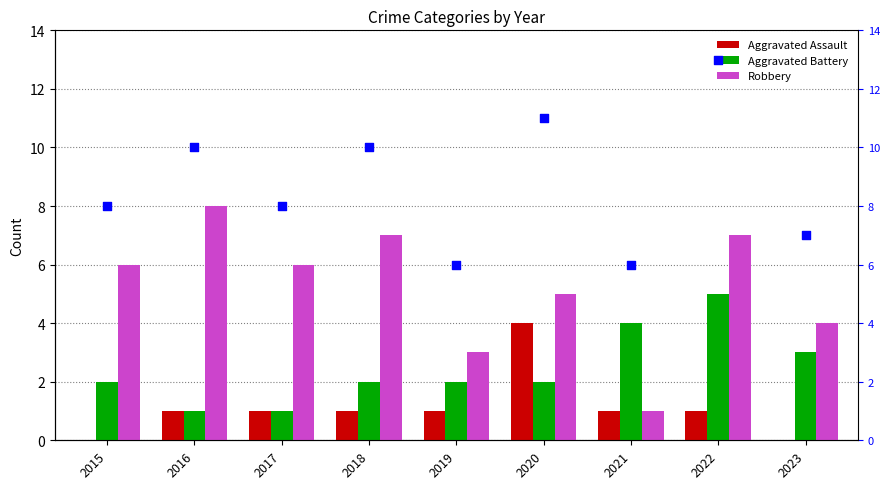

Is the value of Aggravated Assault at 2020 greater than the value of total at 2017?

No